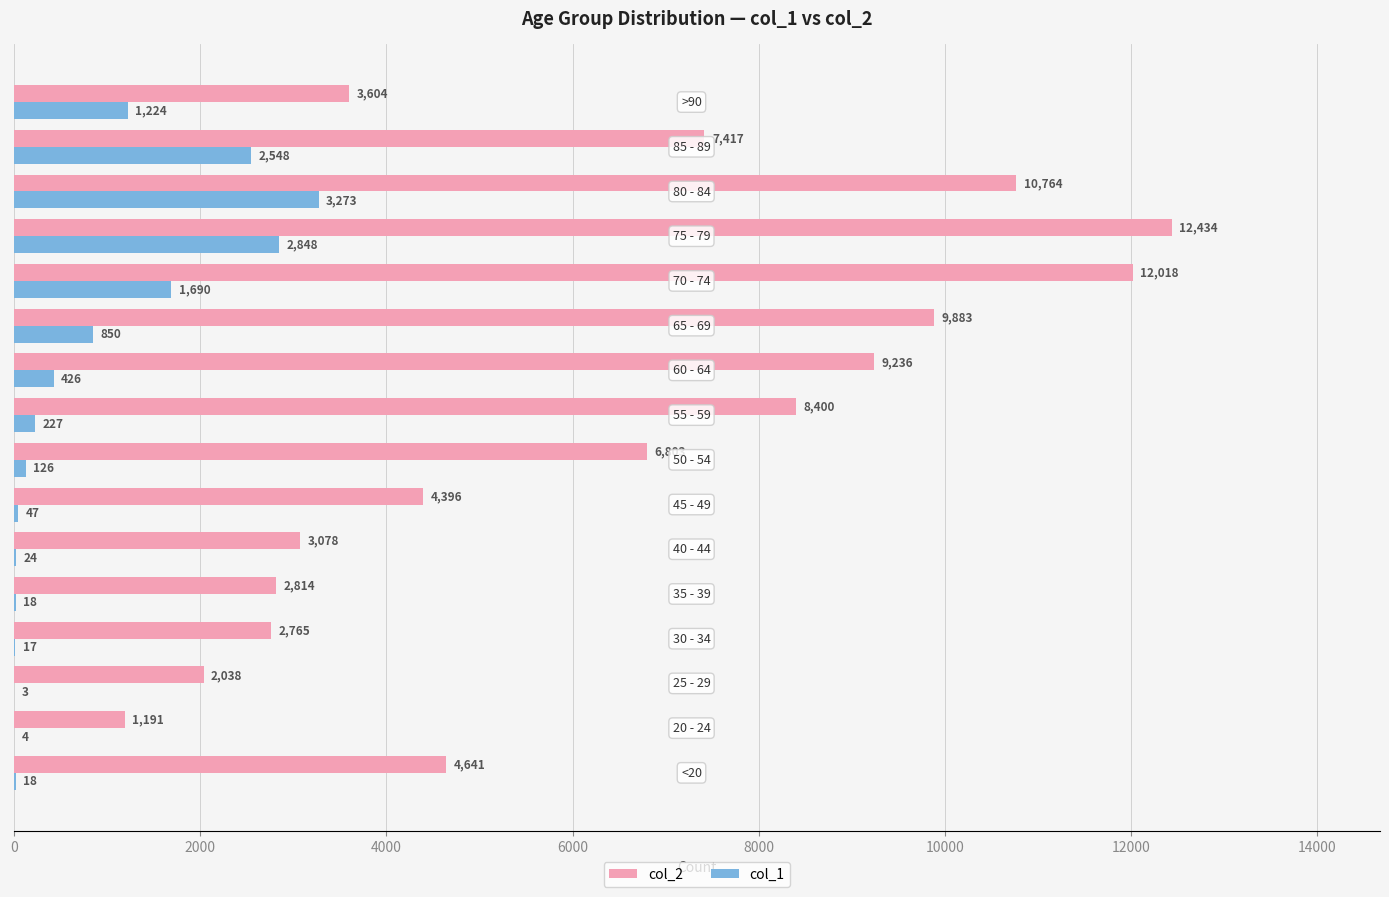

How many groups of bars are there?

16